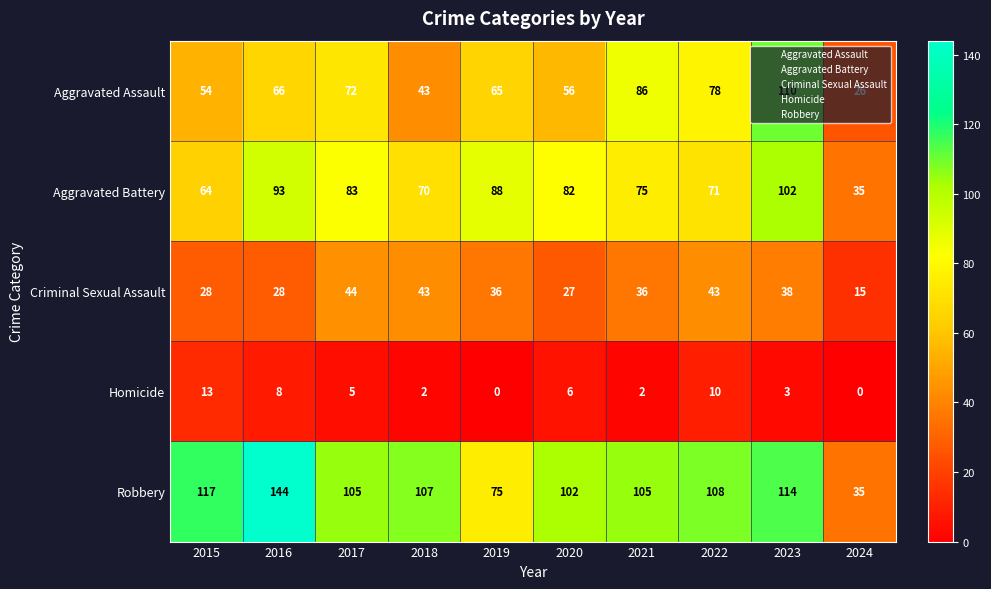

Which series has the largest range (max minus min)?

Robbery